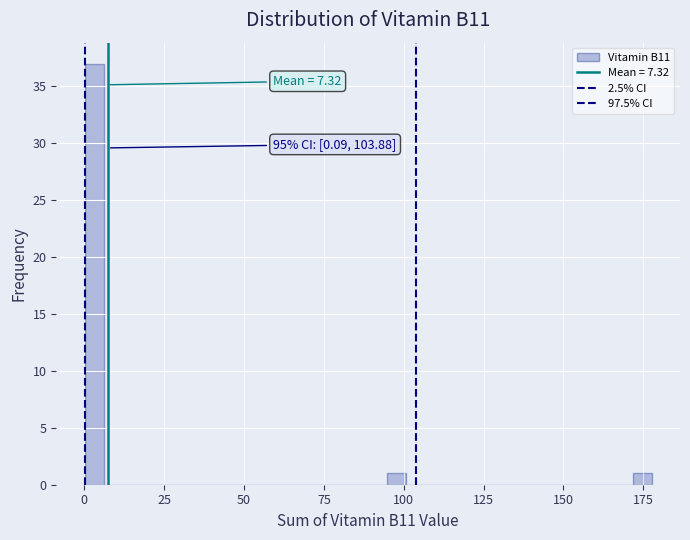

Read against the x-axis, roughly where is the centre of the tallest bar?

5